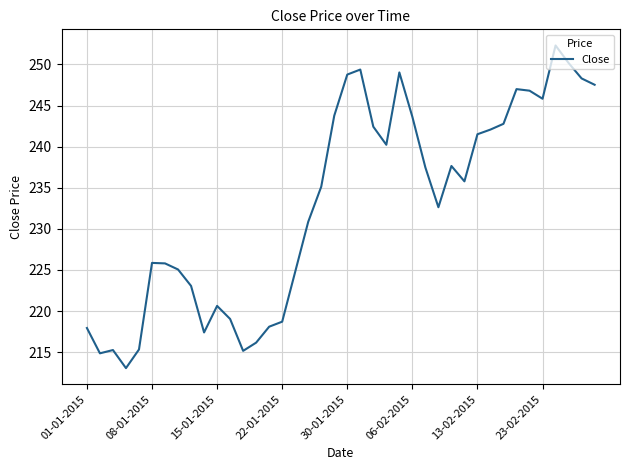

What is the maximum value shown in the chart?

252.3